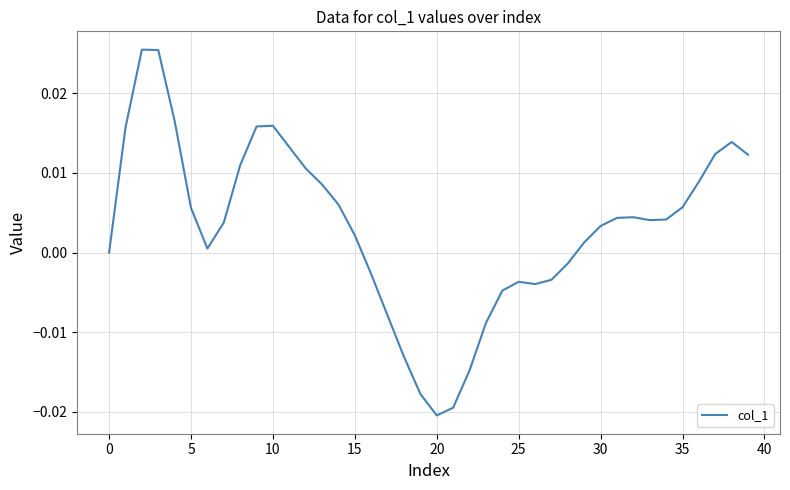

How many lines are shown in the chart?

1